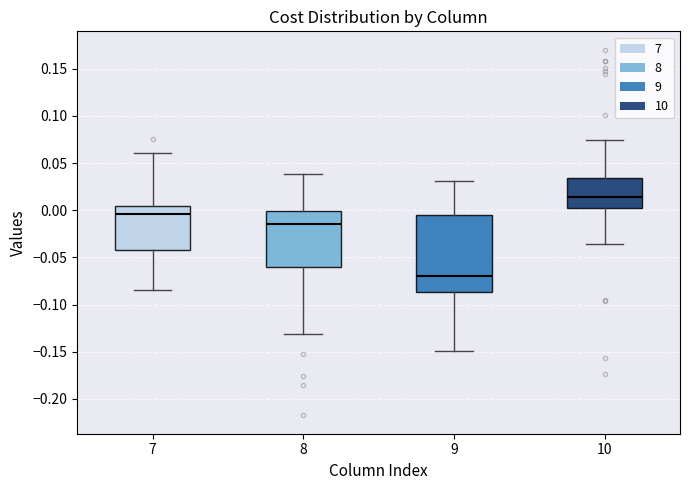

Which box is the tallest, from its lower edge to its upper edge?

9